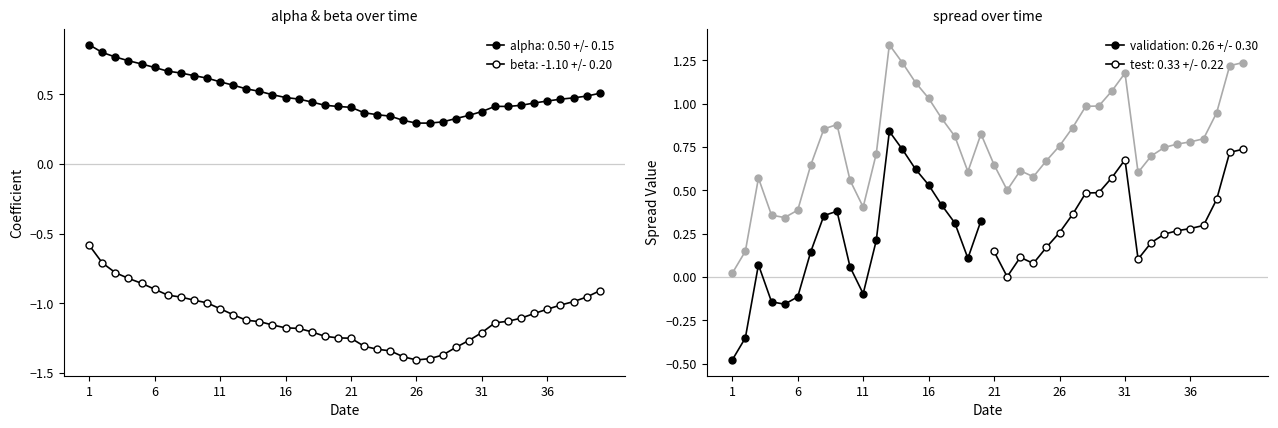

Reading right to left, transcribe all the data shown in this chart.

alpha: 0.5	0.5	0.5	0.5	0.5	0.4	0.4	0.4	0.4	0.4	0.3	0.3	0.3	0.3	0.3	0.3	0.3	0.4	0.4	0.4	0.4	0.4	0.4	0.5	0.5	0.5	0.5	0.5	0.6	0.6	0.6	0.6	0.7	0.7	0.7	0.7	0.7	0.8	0.8	0.9
beta: -0.9	-1.0	-1.0	-1.0	-1.0	-1.1	-1.1	-1.1	-1.1	-1.2	-1.3	-1.3	-1.4	-1.4	-1.4	-1.4	-1.3	-1.3	-1.3	-1.3	-1.2	-1.2	-1.2	-1.2	-1.2	-1.2	-1.1	-1.1	-1.1	-1.0	-1.0	-1.0	-1.0	-0.9	-0.9	-0.9	-0.8	-0.8	-0.7	-0.6
spread: 1.2	1.2	0.9	0.8	0.8	0.8	0.7	0.7	0.6	1.2	1.1	1.0	1.0	0.9	0.8	0.7	0.6	0.6	0.5	0.6	0.8	0.6	0.8	0.9	1.0	1.1	1.2	1.3	0.7	0.4	0.6	0.9	0.9	0.6	0.4	0.3	0.4	0.6	0.1	0.0